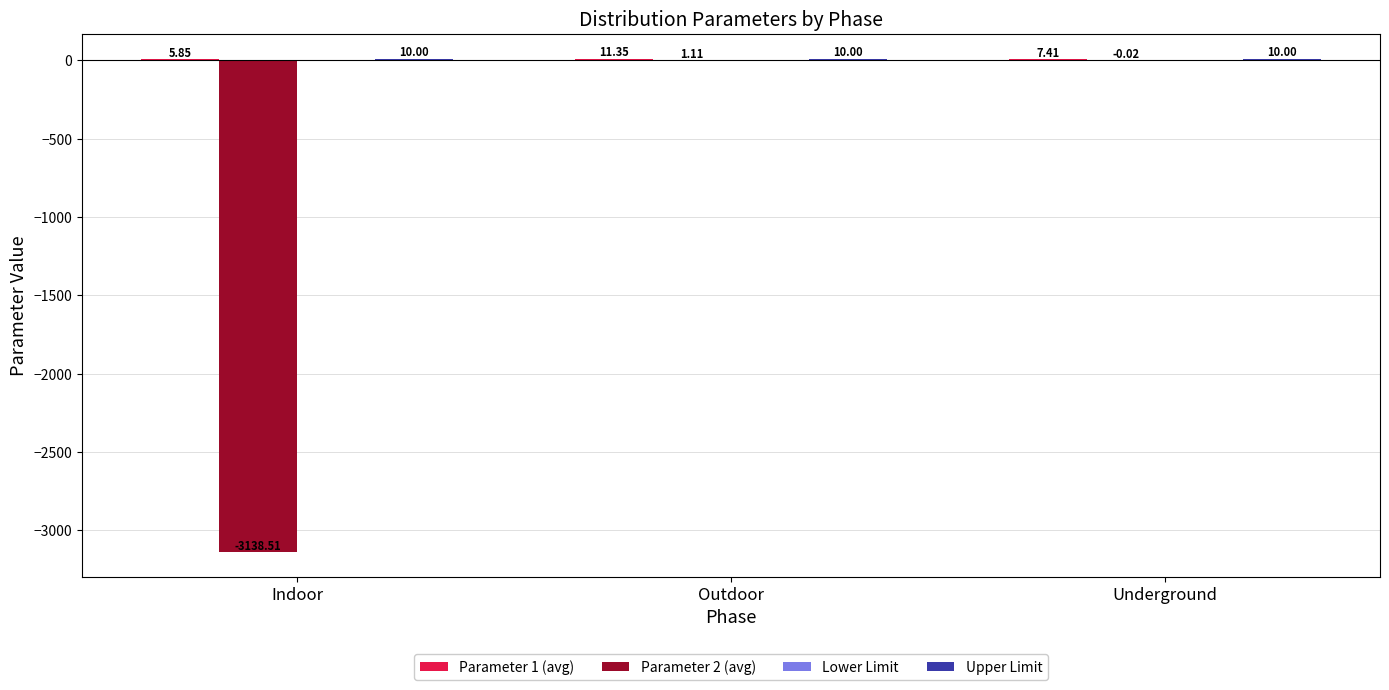

Between Indoor and Outdoor, which series saw the biggest shift?

Parameter 2 (avg)